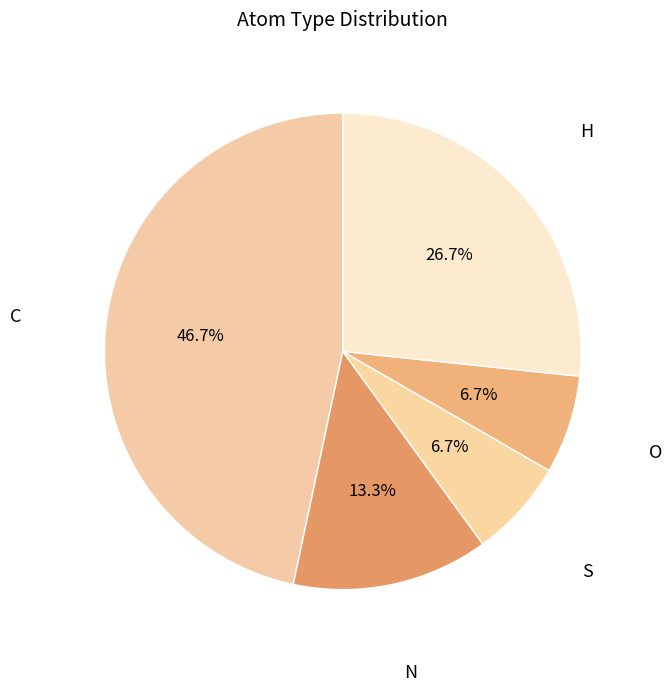

To the nearest percent, what is the average slice percentage?

20%